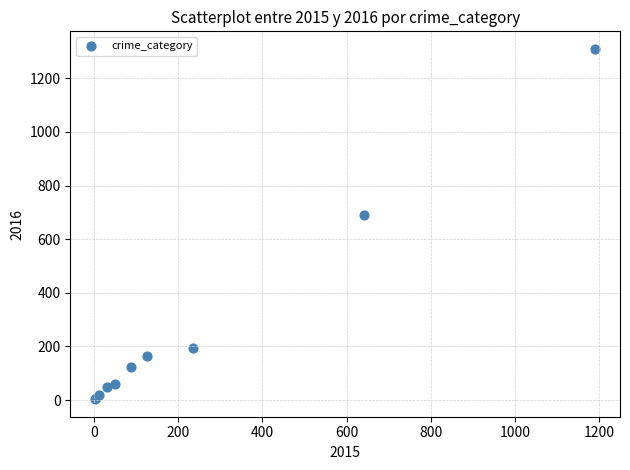

What Y value in the scatter plot is closest to 656?

689